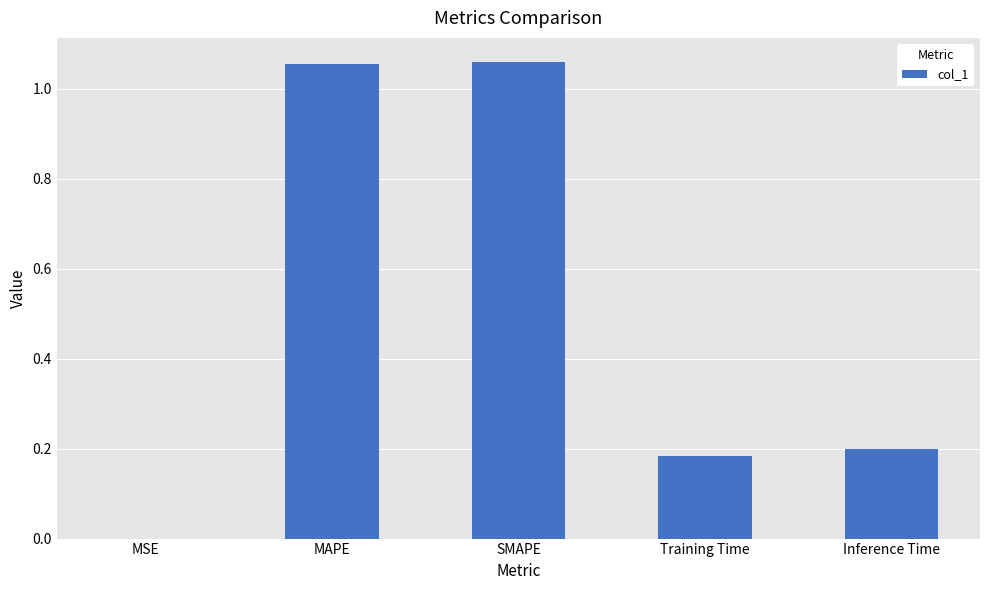

Which has a higher value, MSE or Training Time?

Training Time